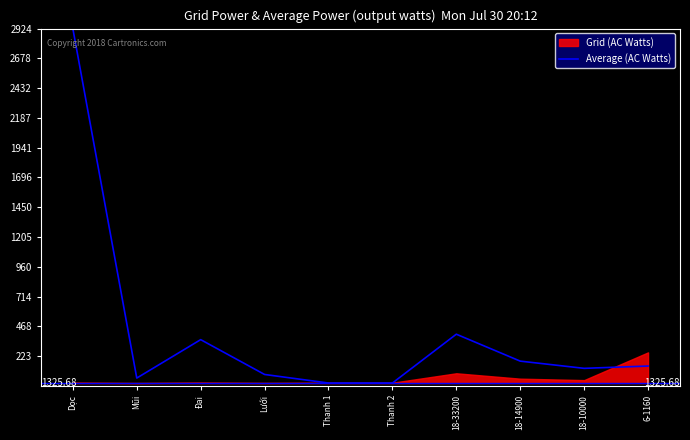

Where does the data first go above 140?

Dọc